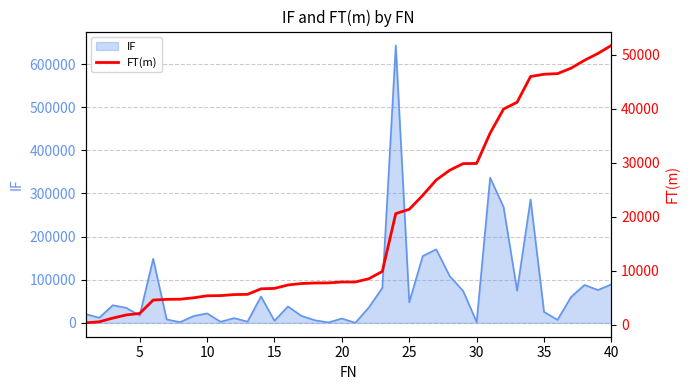

What is the maximum value for IF?

643095